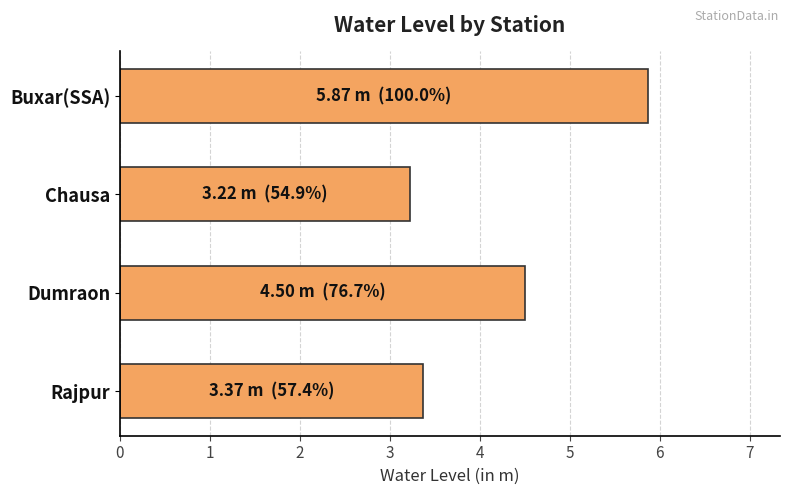

Rank the categories by value from highest to lowest.

Buxar(SSA), Dumraon, Rajpur, Chausa